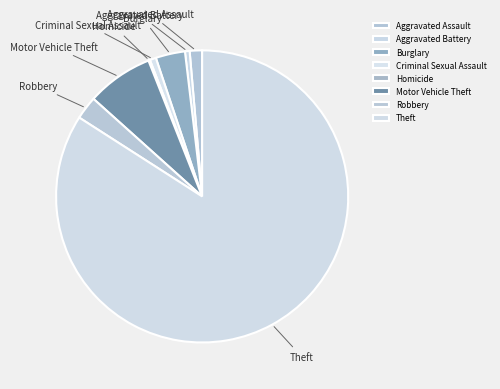

Which slice is the largest?

Theft